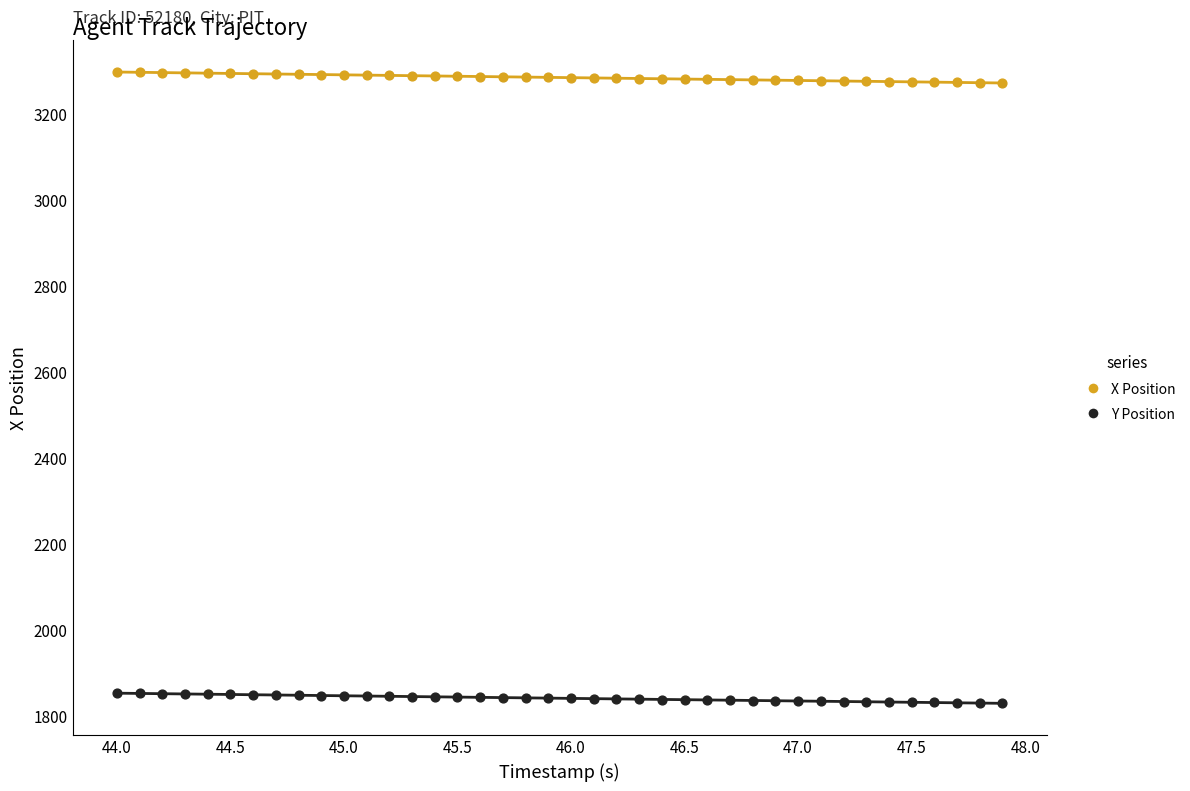

What are all the series names shown in the legend?

X Position, Y Position